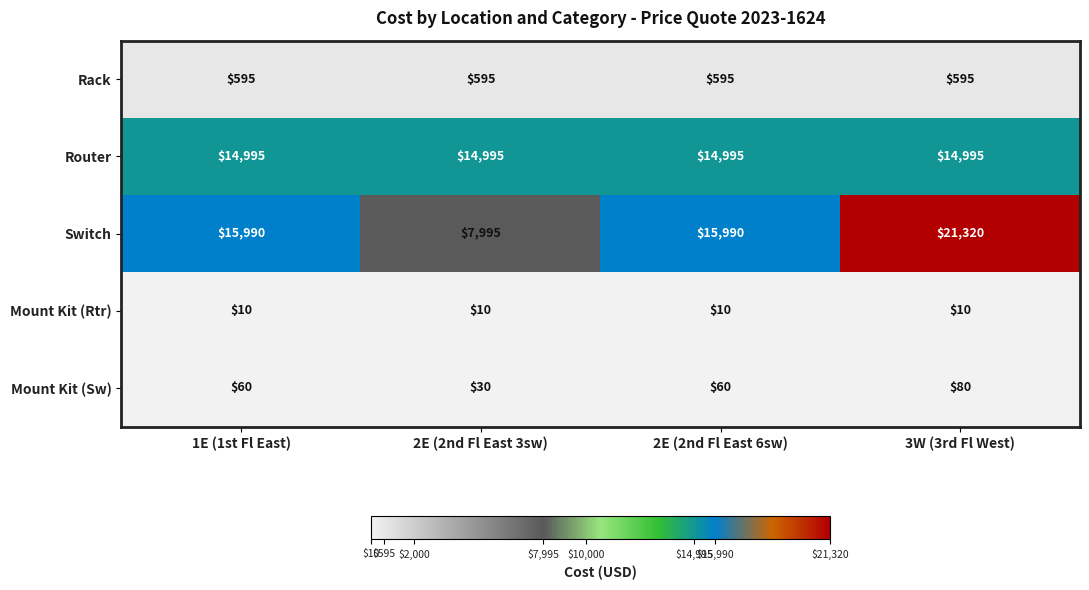

What is the average value of the Router series?

14995